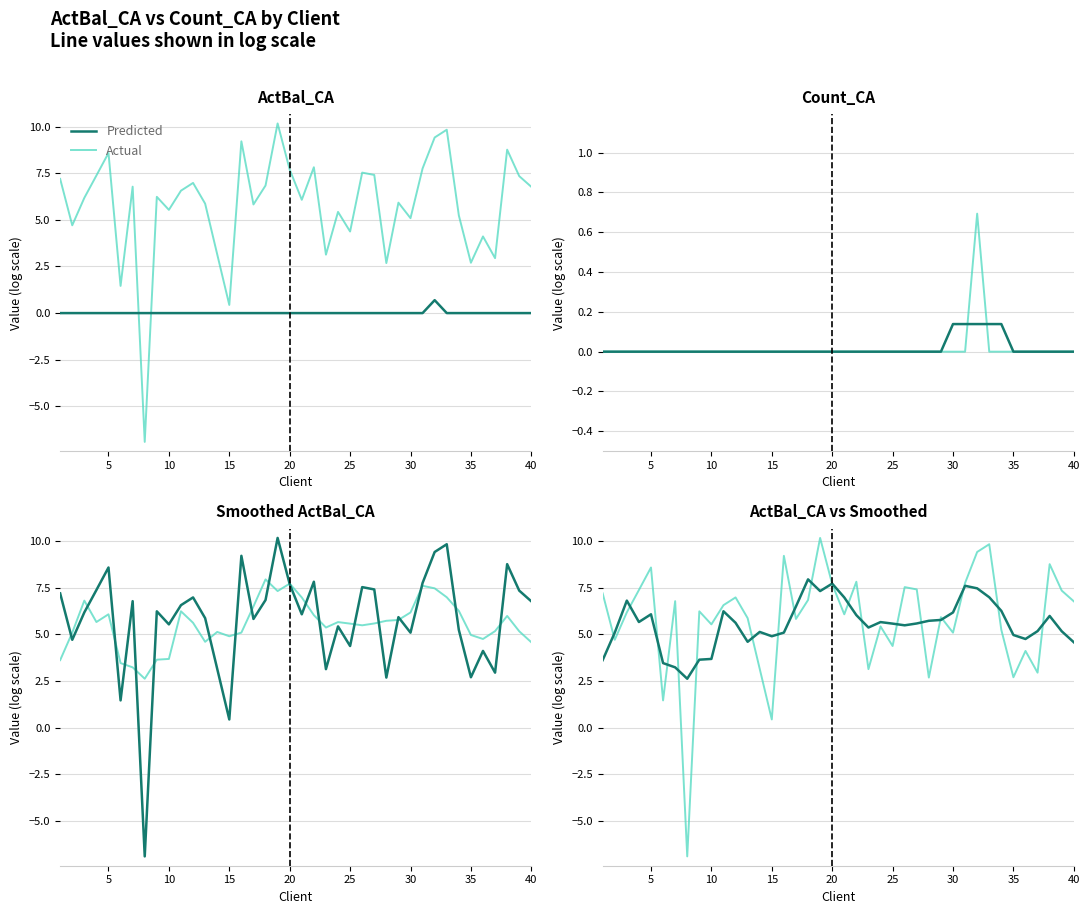

At how many categories does at least one series exceed 1?

40